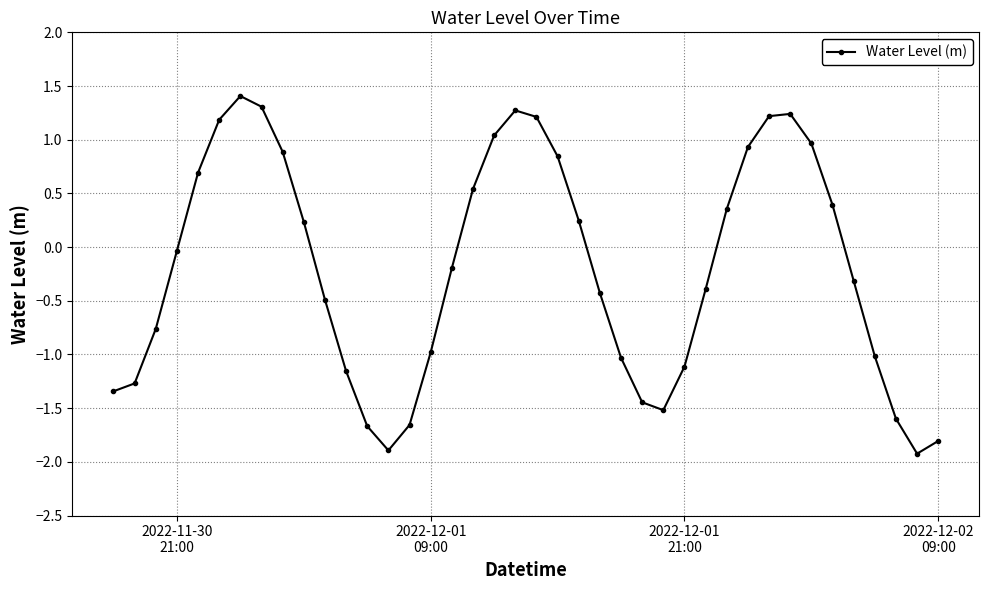

How many data points are less than 0?

22